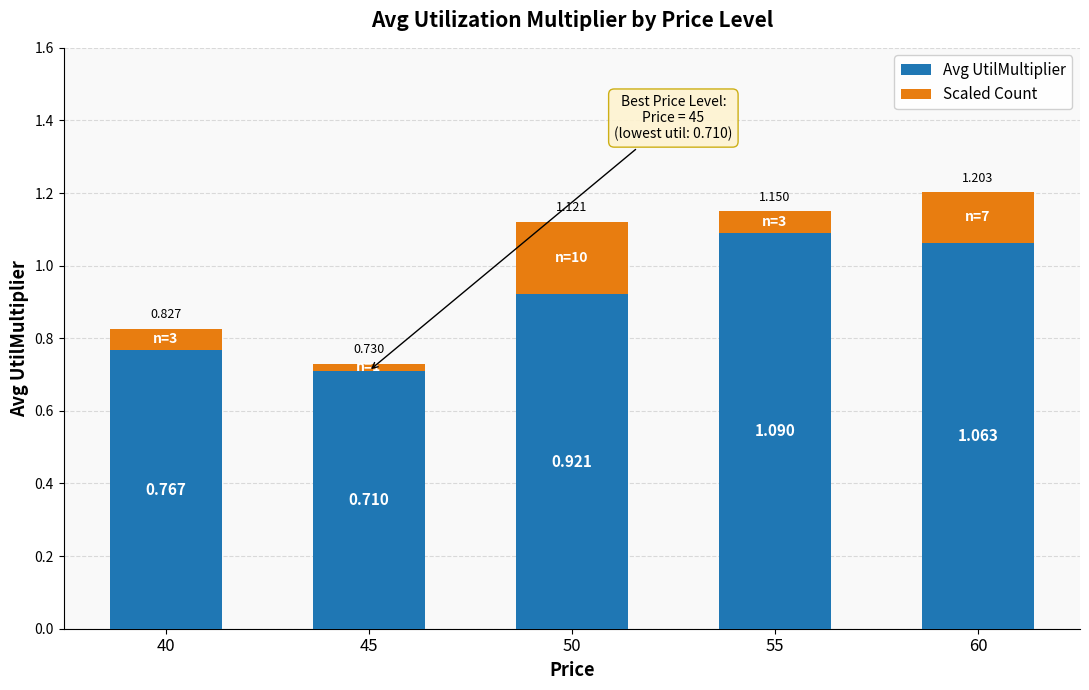

What is the difference between the second highest and minimum values in the Scaled Count series?

0.1